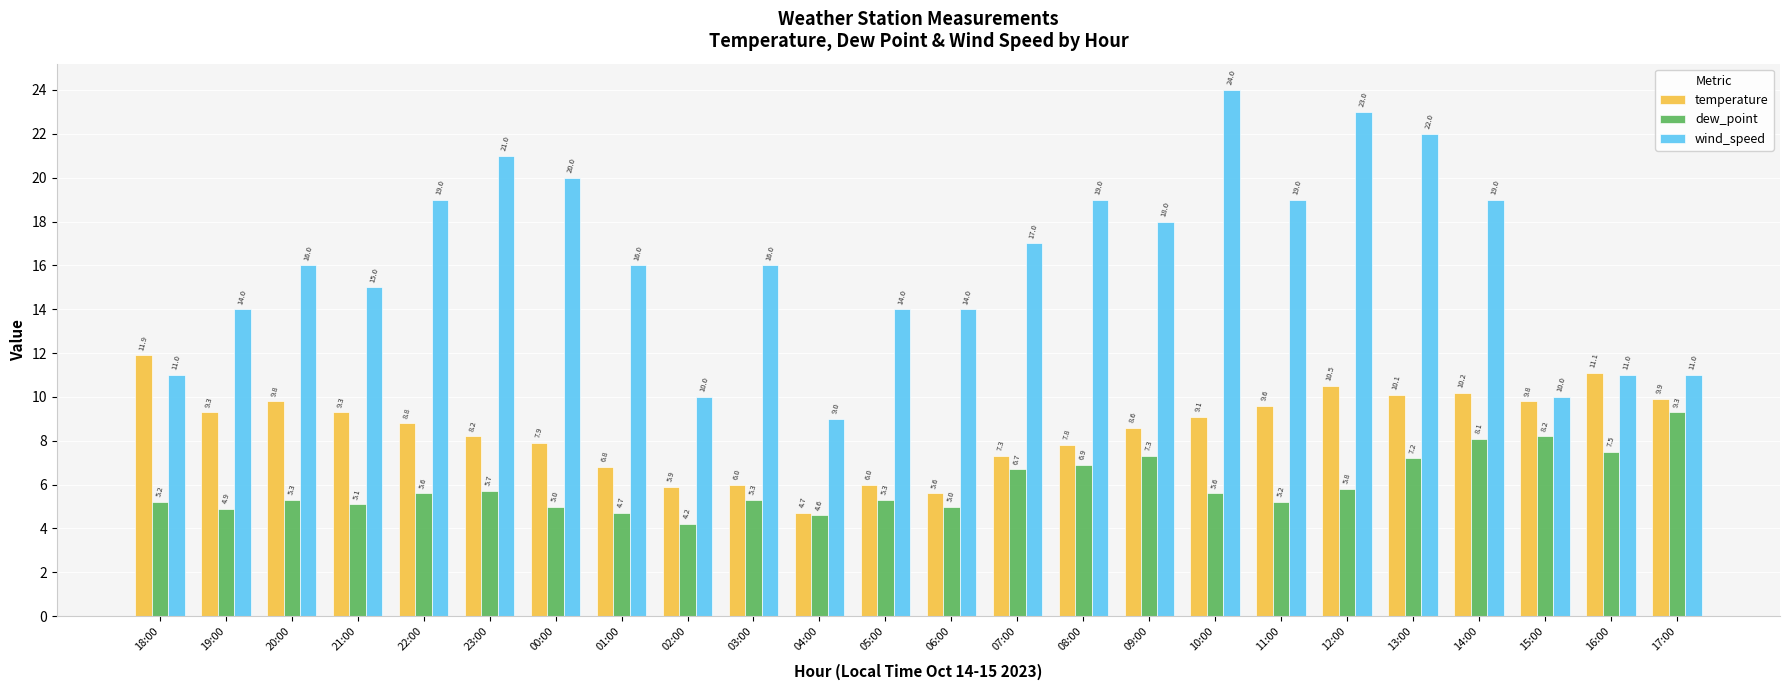

How many series are shown in this chart?

3